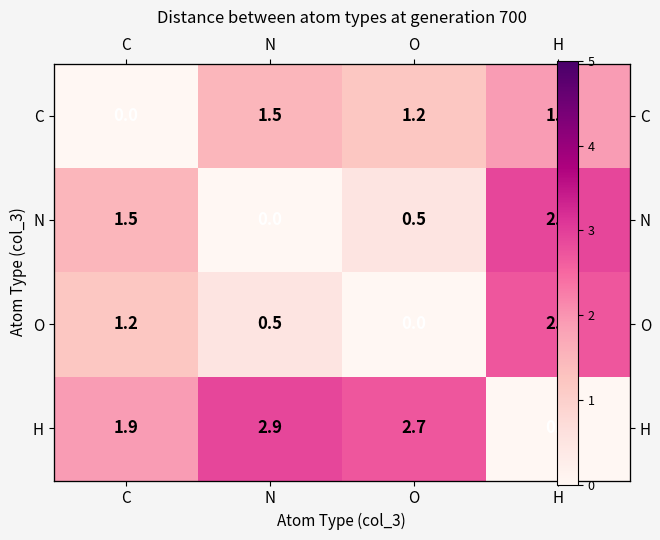

Is the value of H at N greater than the value of C at O?

Yes